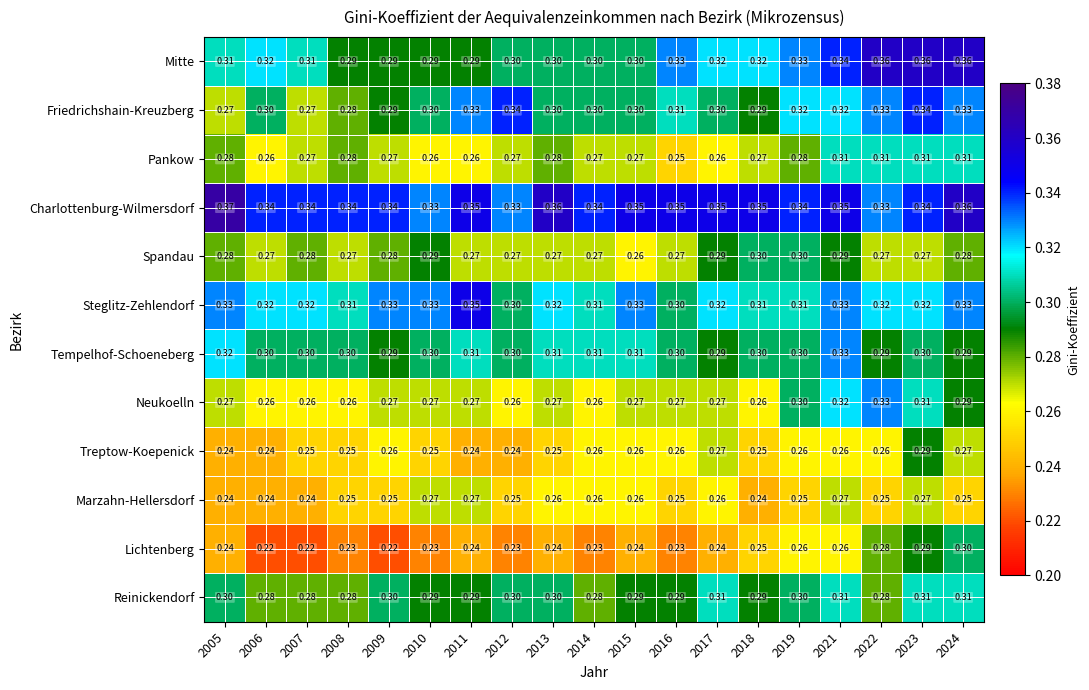

Between 2017 and 2022, which series saw the biggest shift?

Neukoelln